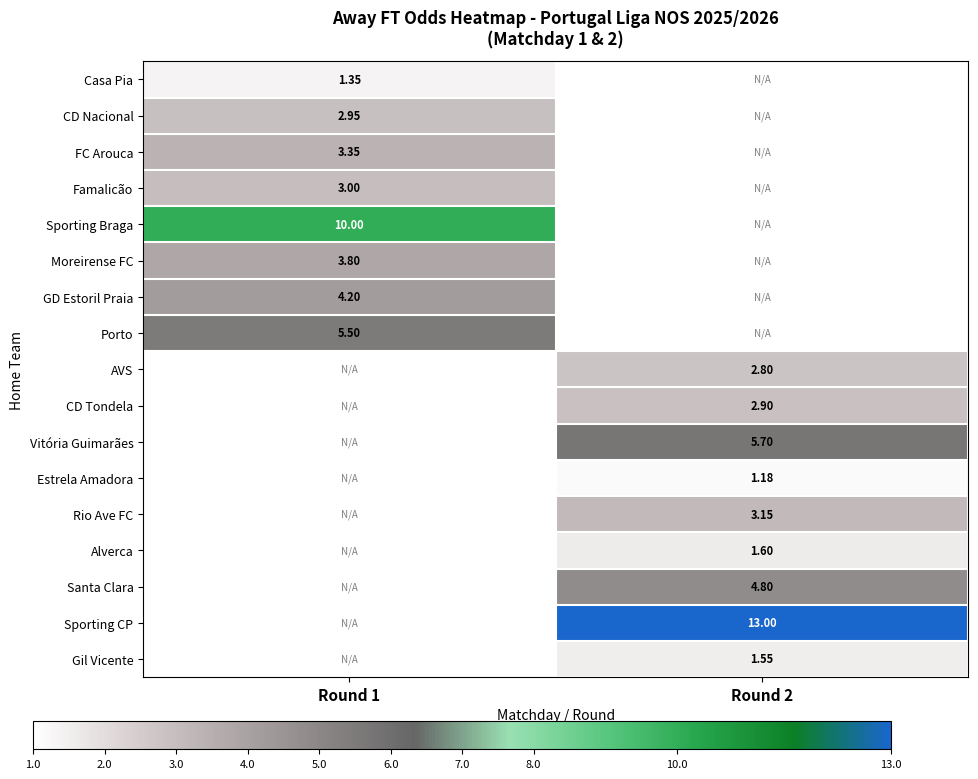

Is the value of Porto at Round 1 greater than the value of Sporting Braga at Round 1?

No